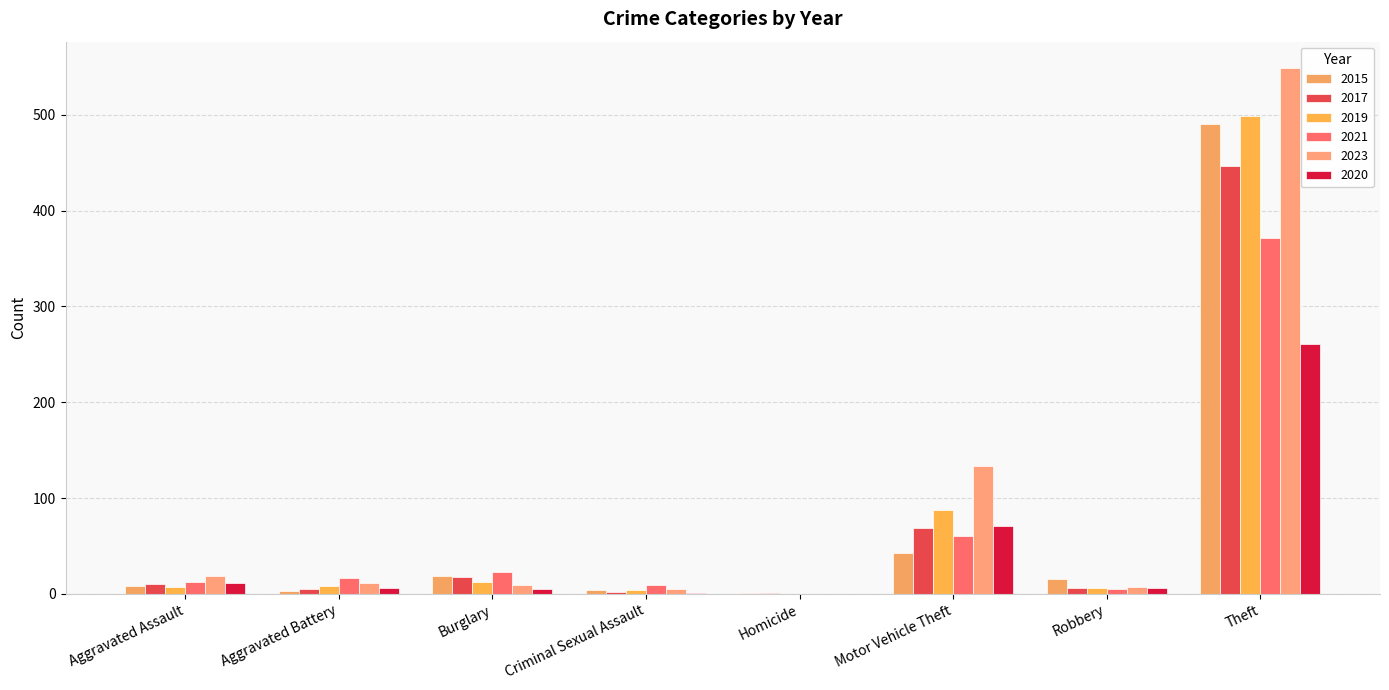

Is the value of 2015 at Burglary greater than the value of 2017 at Homicide?

Yes